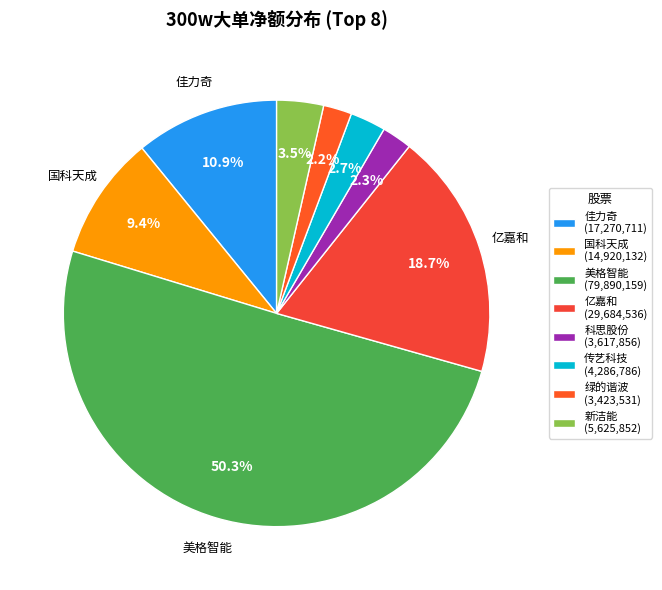

What percentage is the 美格智能 slice, to the nearest percent?

50%